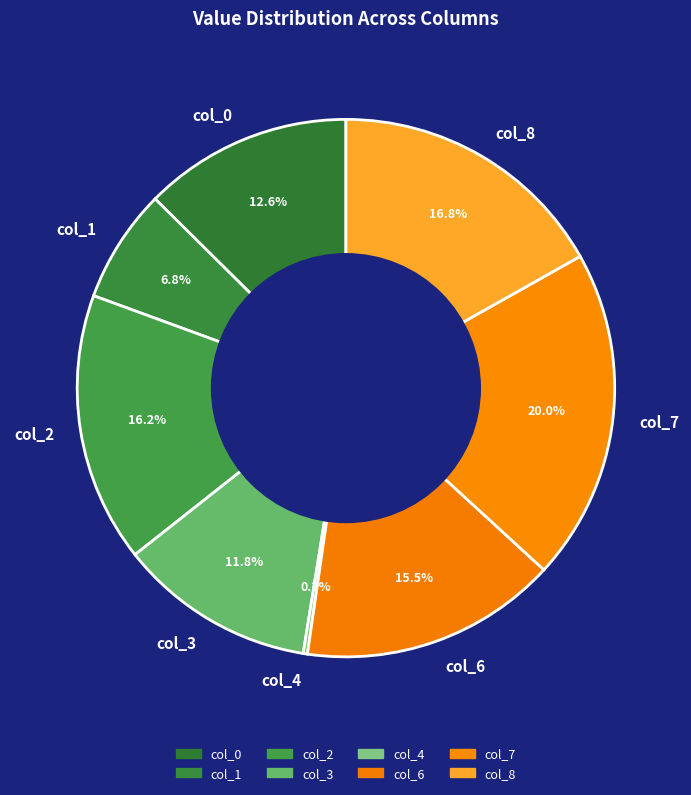

Which has a higher value, col_3 or col_0?

col_0